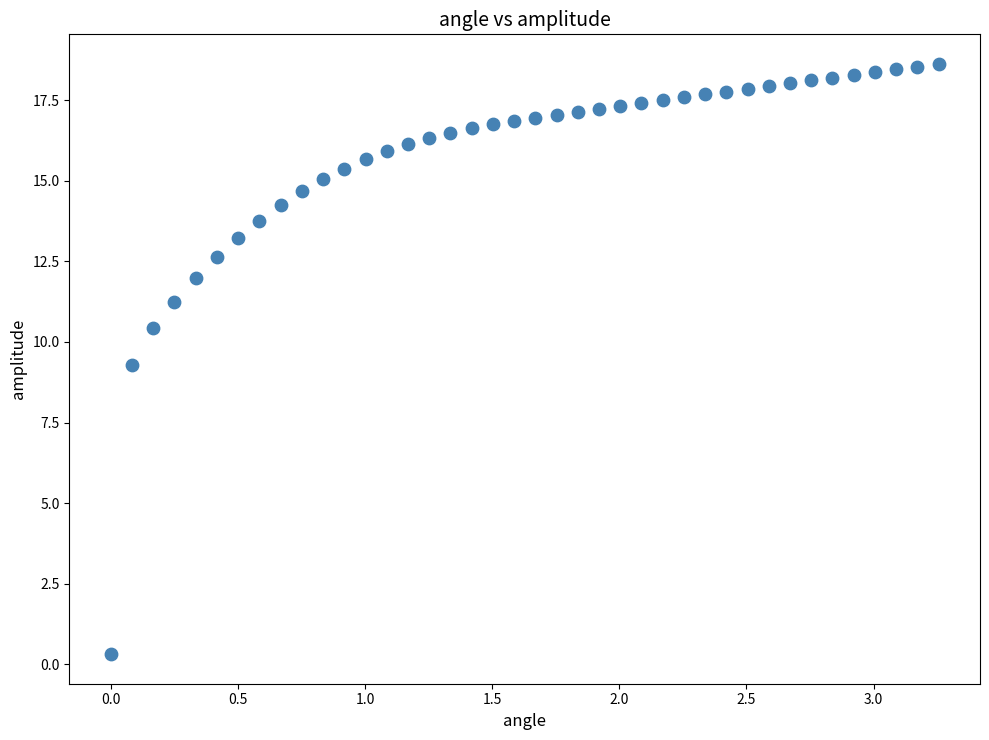

What Y value in the scatter plot is closest to 9?

9.3